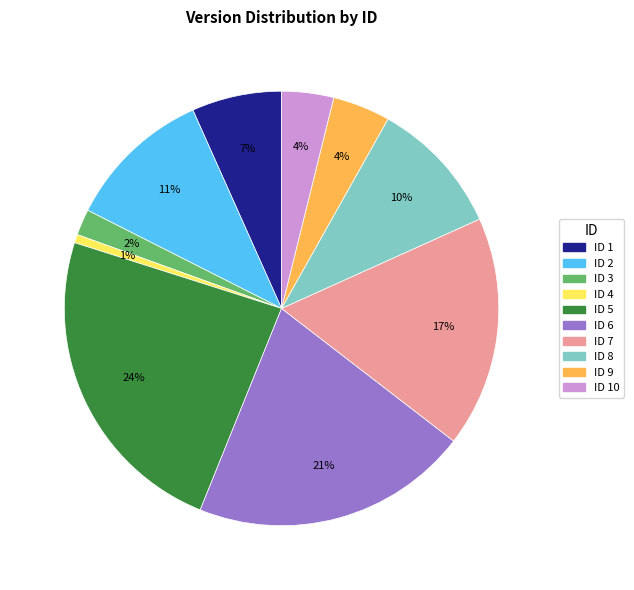

Count the number of slices in the pie.

10